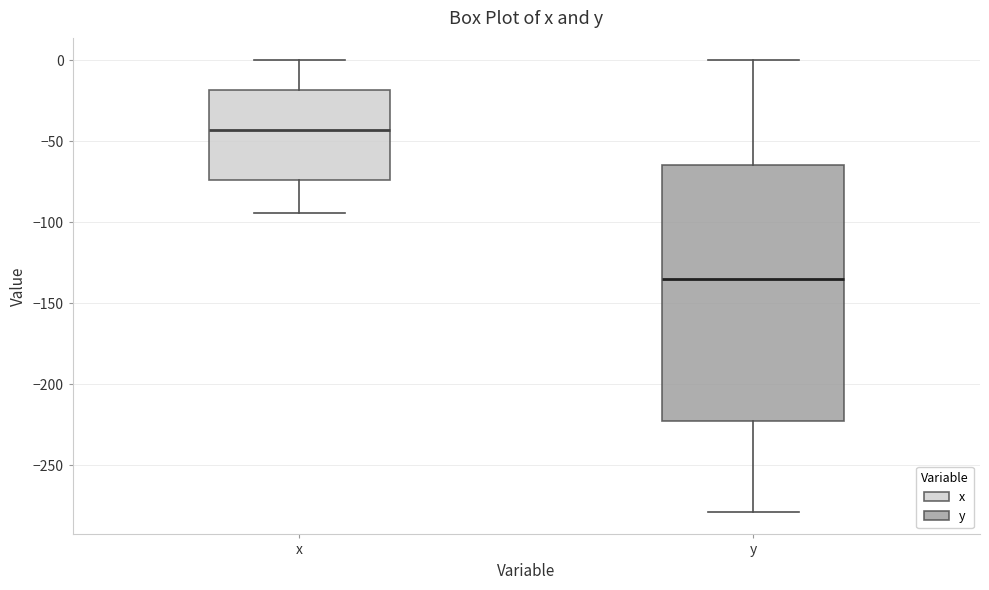

Which box's median line is the highest?

x